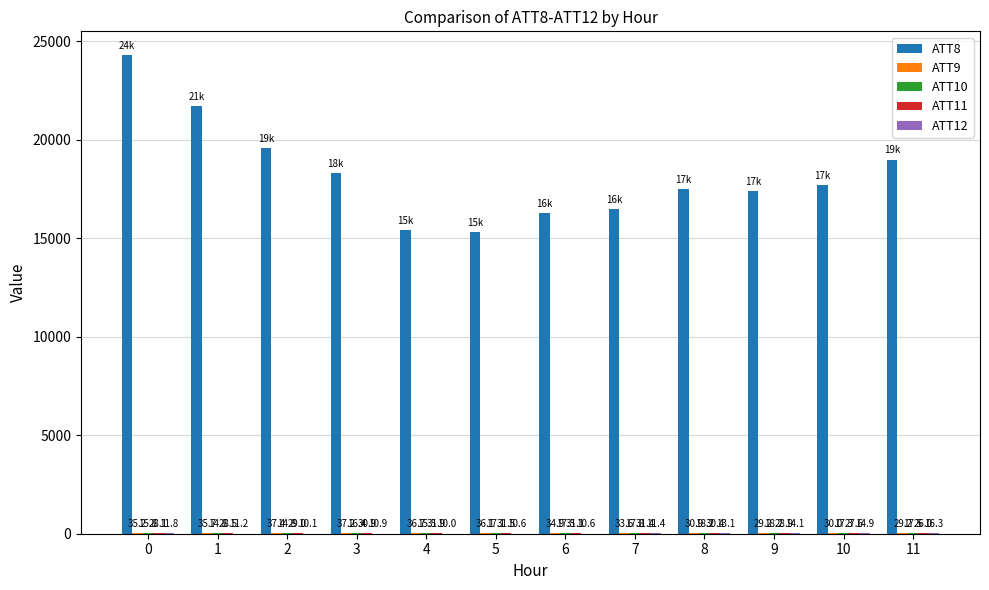

What is the sum of the ATT8 values at 6 and 4?

31700.0